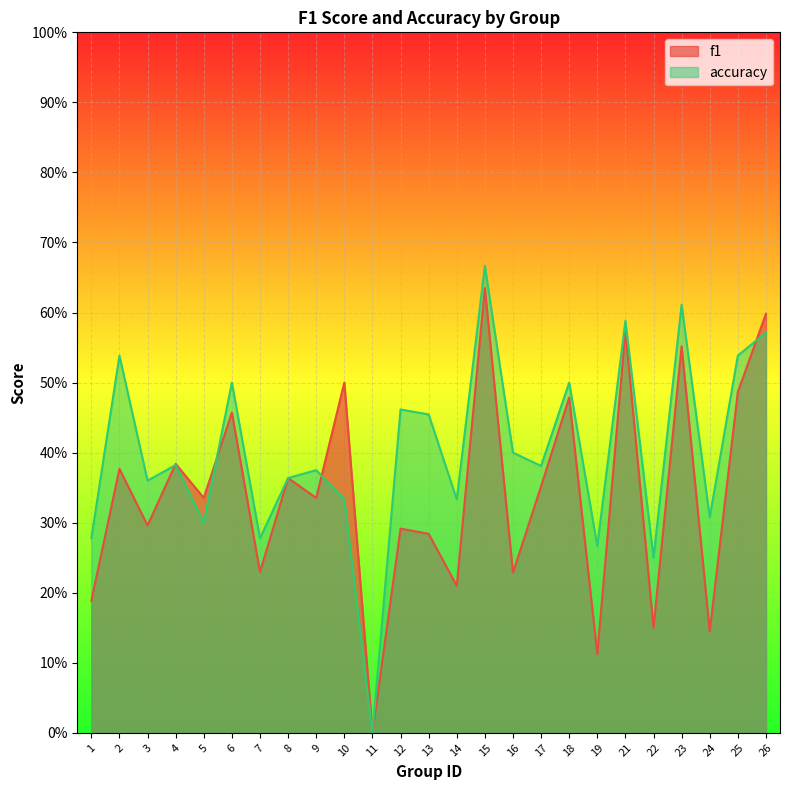

True or false: f1 has a value of 0.4 at 3.

False